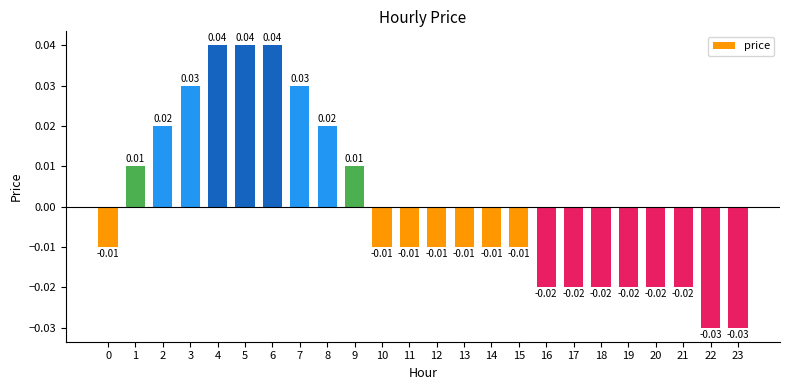

Count the values in the range 0 to 1.

9